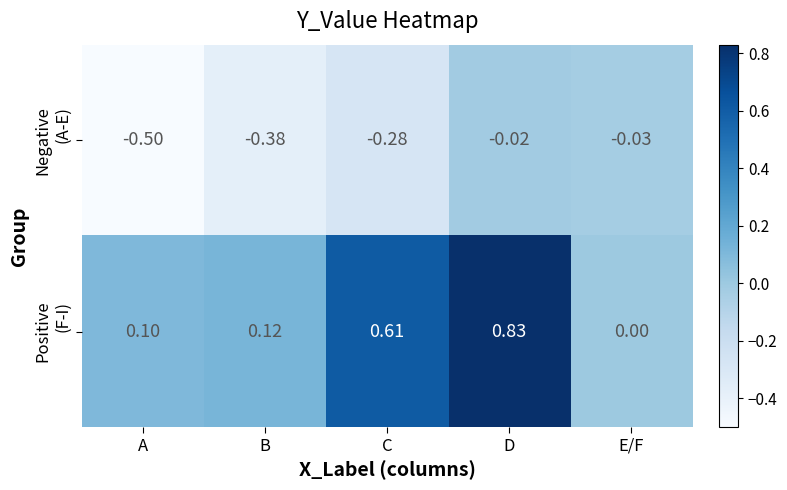

Which label corresponds to the largest value in the chart?

D